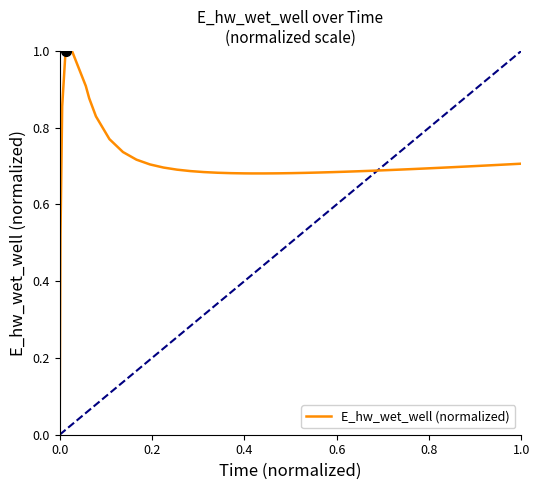

What is the maximum value shown in the chart?

1.0